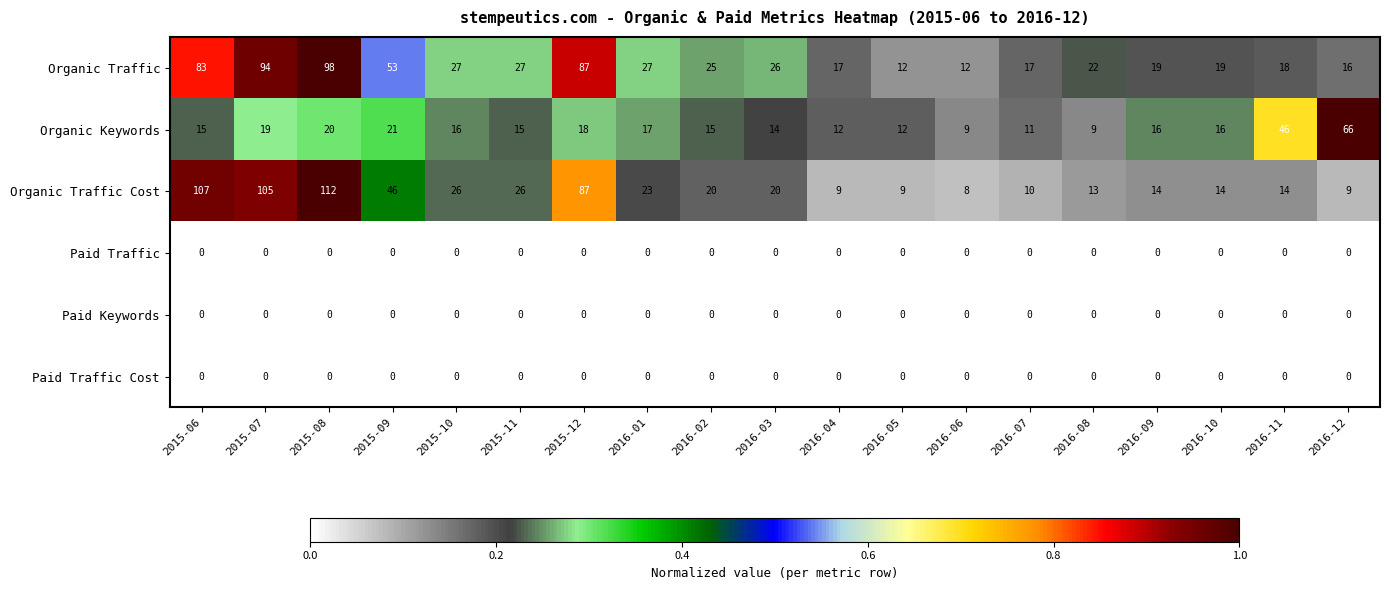

Between 2015-10 and 2016-09, which series saw the biggest shift?

Organic Traffic Cost